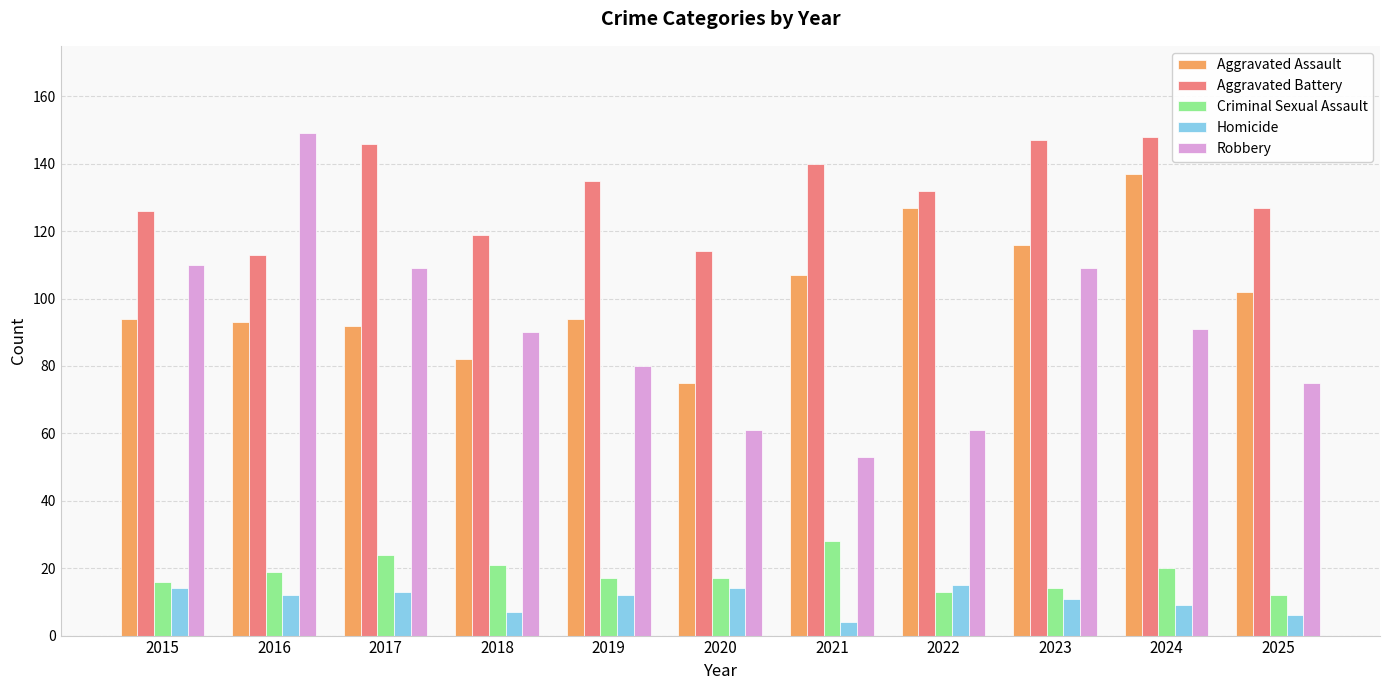

Between 2020 and 2023, which series saw the biggest shift?

Robbery